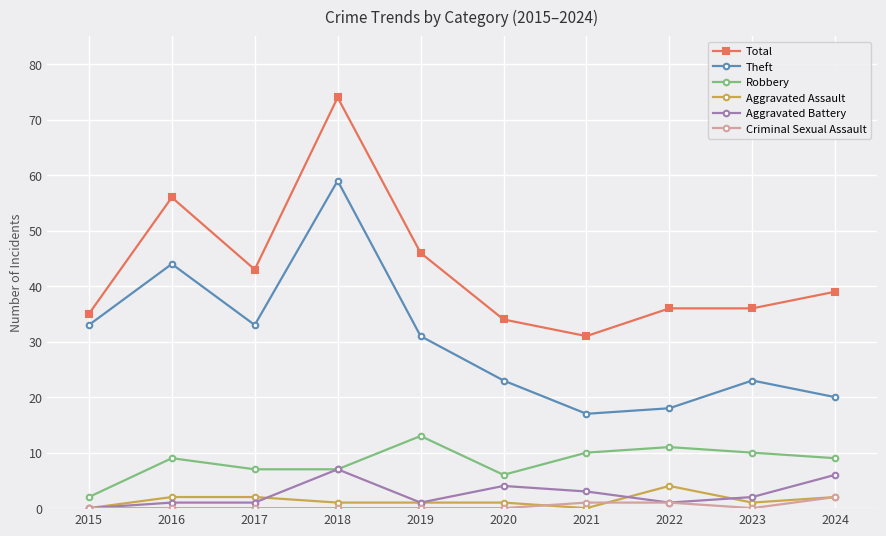

What is the sum of all Robbery values?

84